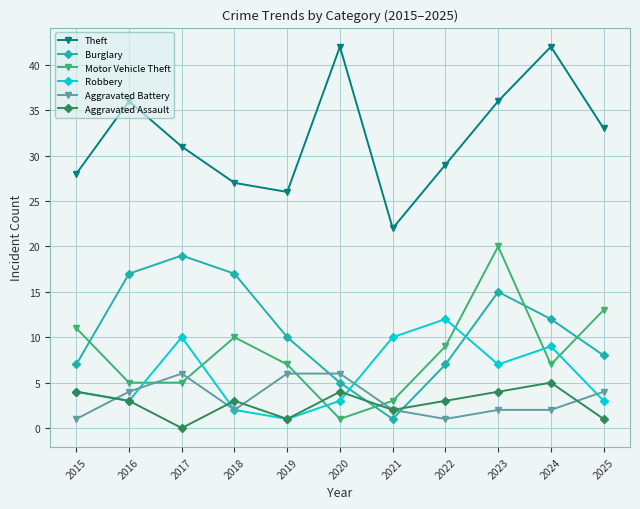

What is the value of the Robbery point at the 7th from the left?

10